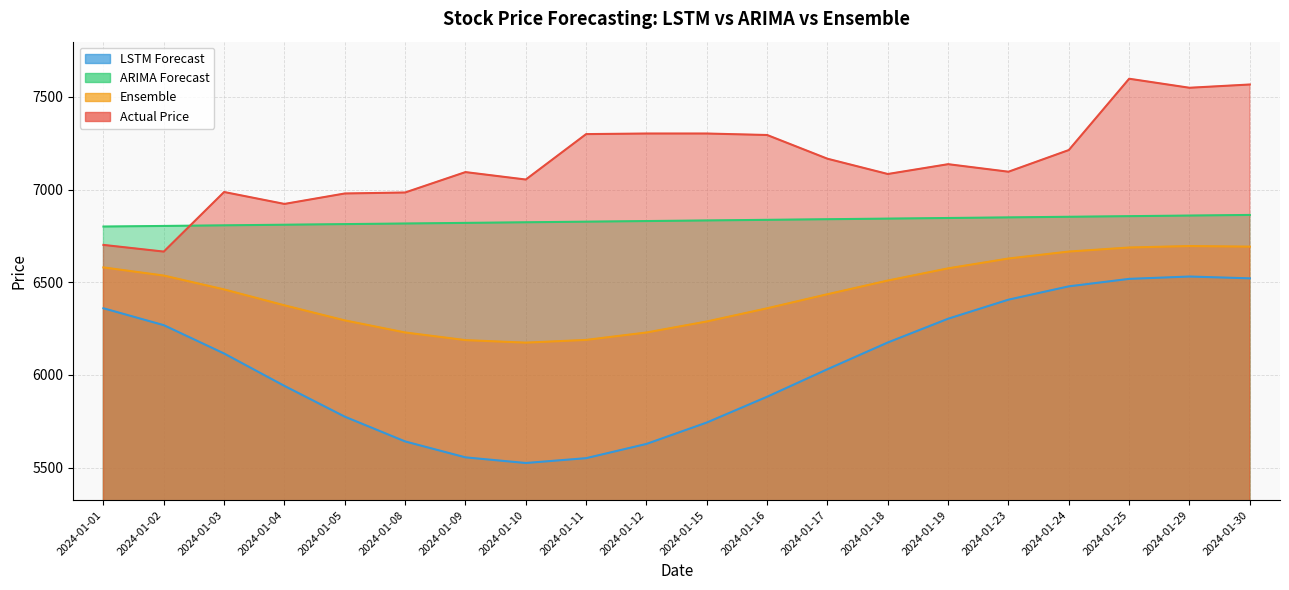

How many values in the ARIMA Forecast series exceed 6833?

10